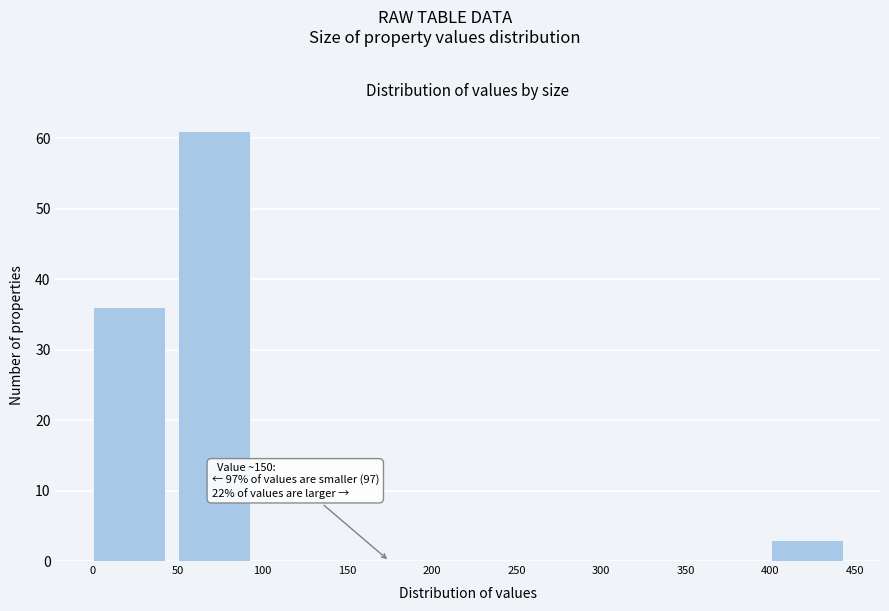

Which range on the x-axis has the tallest bar?

50 to 100